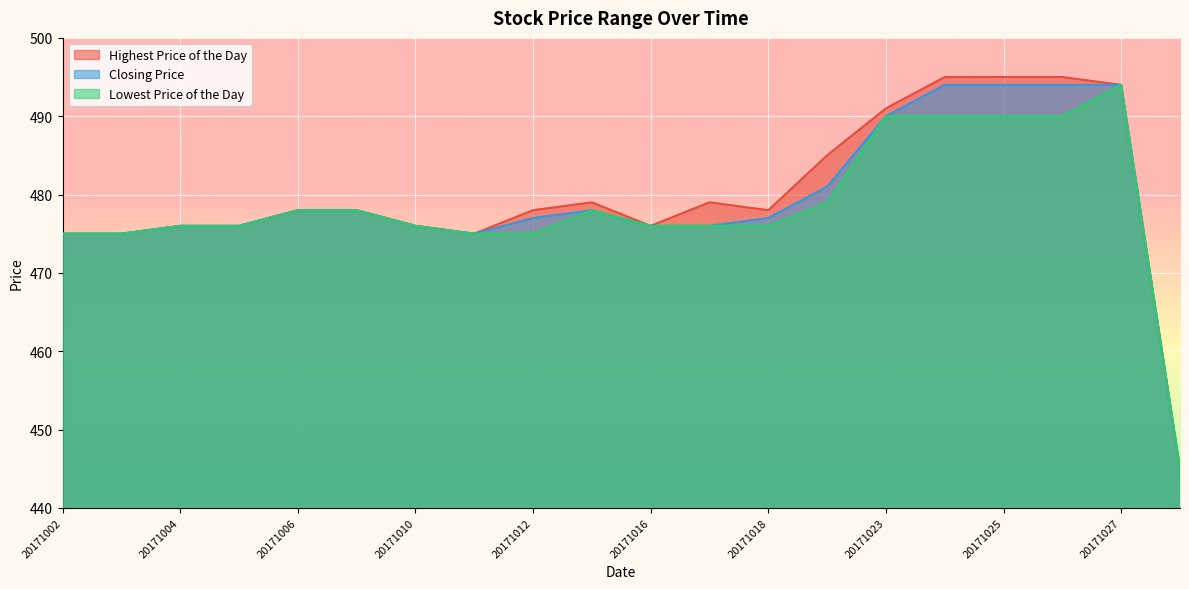

What is the minimum value for Highest Price of the Day?

445